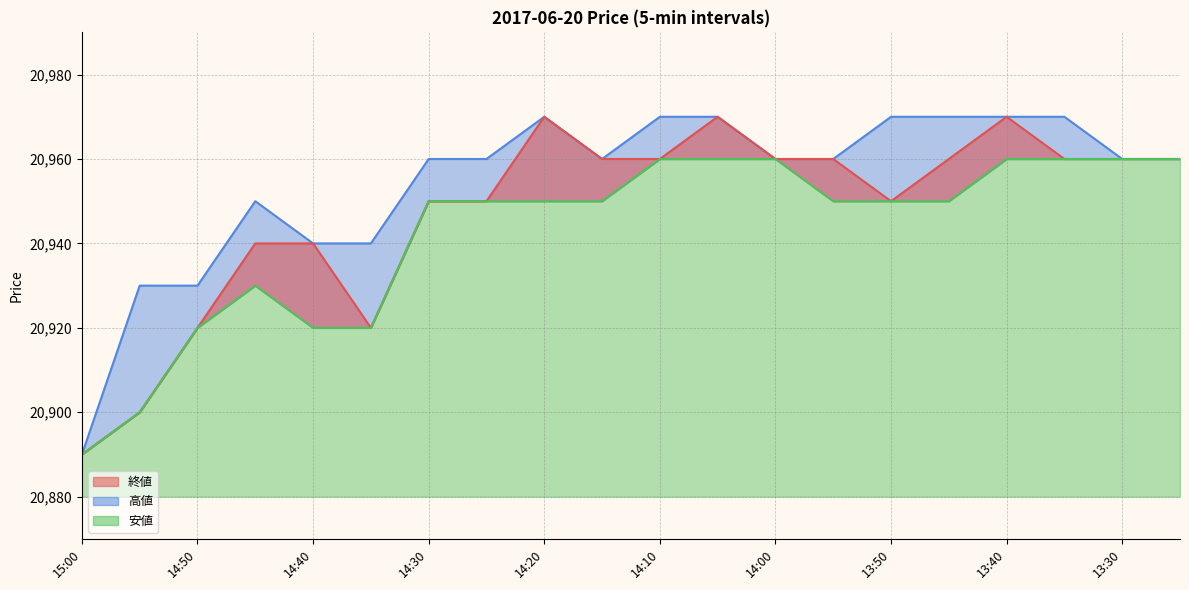

At which label does 終値 reach its peak?

14:20